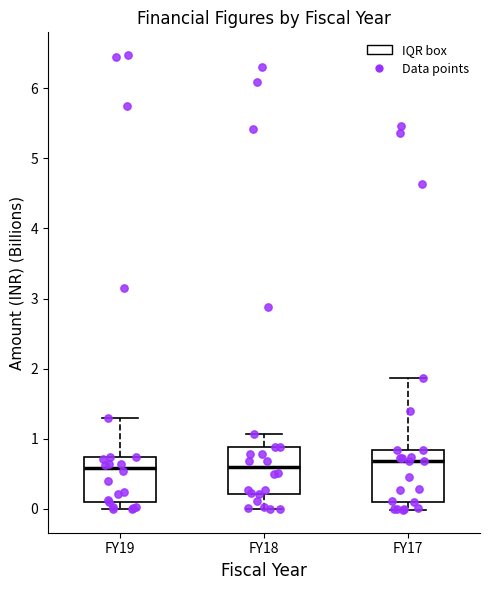

Where does the lower whisker of the box for FY17 end on the y-axis? The values are not printed on the chart, so give them approximately, as read against the axis.

0.0